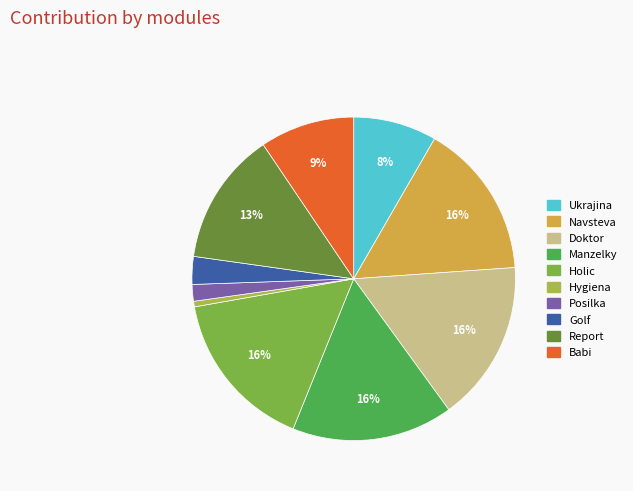

Is the sum of Ukrajina and Golf greater than half?

No